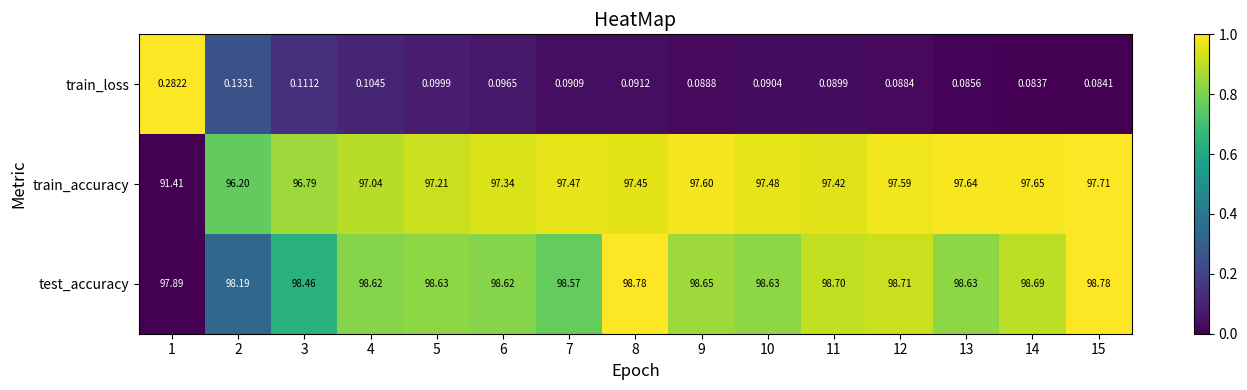

Rank the series by their maximum value, from lowest to highest.

train_loss, train_accuracy, test_accuracy